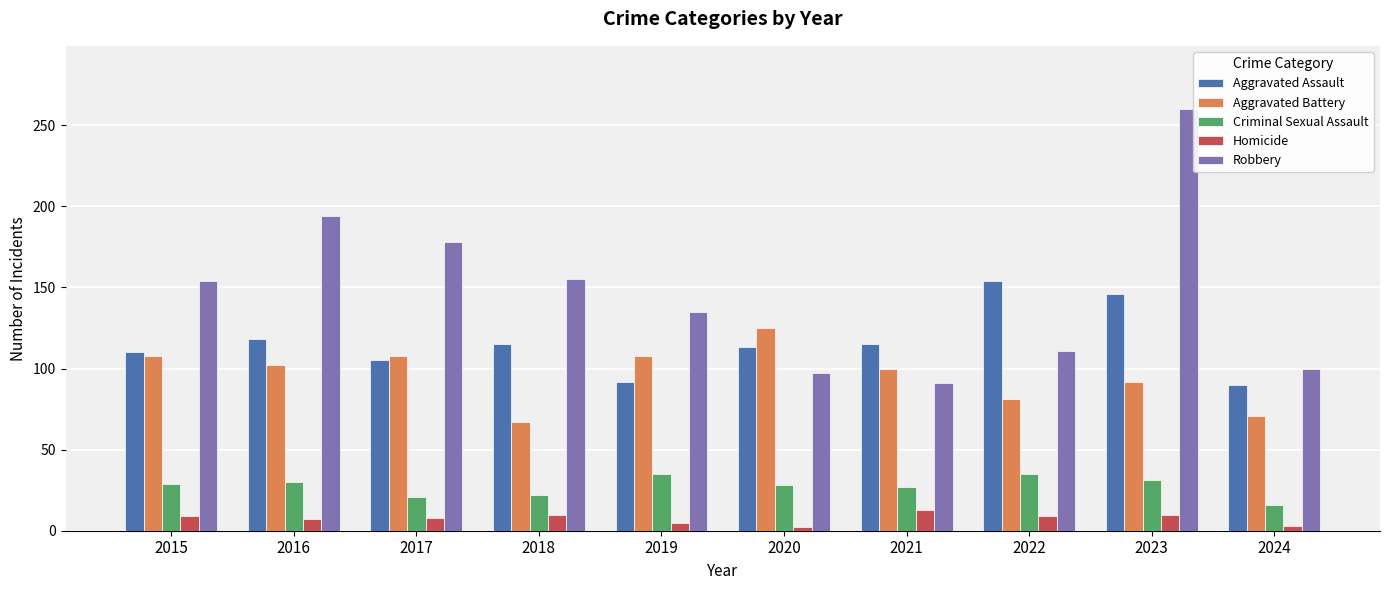

What is the spread (max minus min) of values at 2022?

145